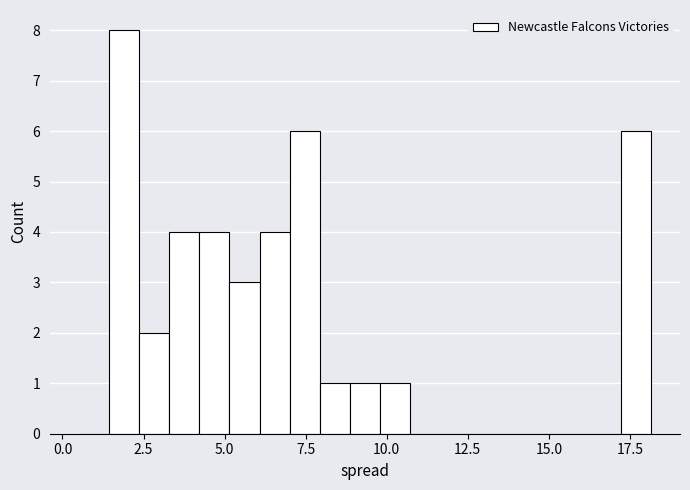

Around what value on the x-axis is the tallest bar? Give the approximate position of its centre, as read against the axis.

2.0